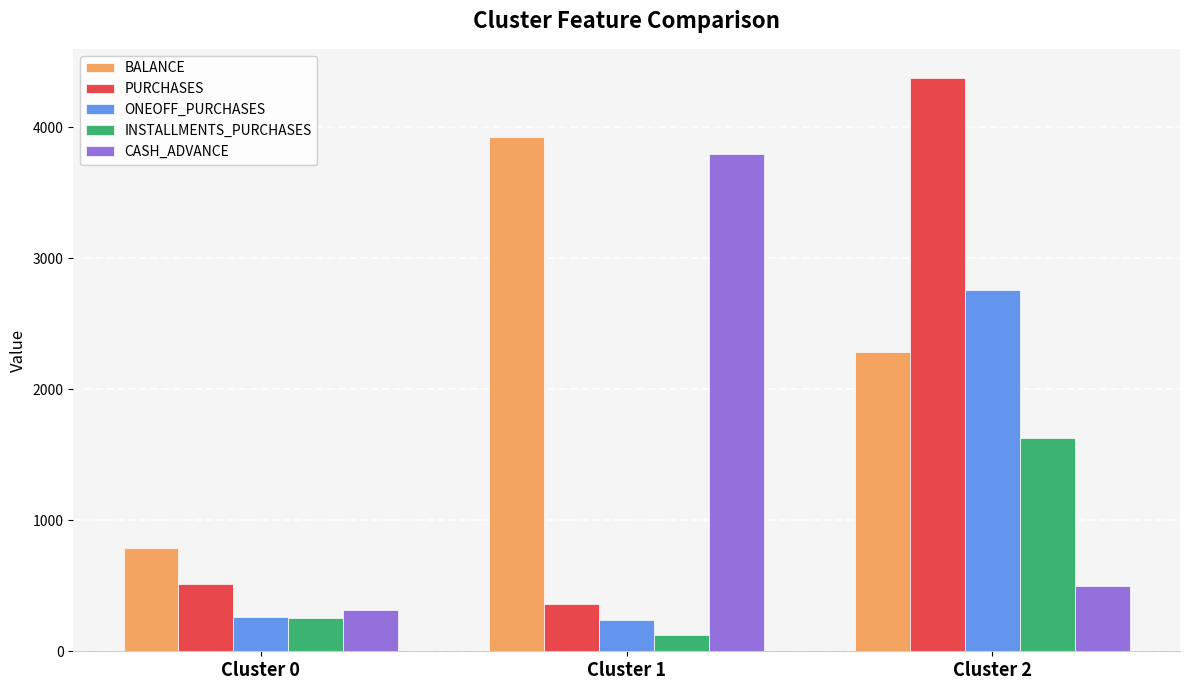

Reading left to right, list all the values displayed in this chart.

BALANCE: 789.4	3925.8	2284.7
PURCHASES: 516.9	361.7	4378.9
ONEOFF_PURCHASES: 264.9	241.3	2754.5
INSTALLMENTS_PURCHASES: 252.3	120.6	1624.9
CASH_ADVANCE: 316.6	3791.9	498.8